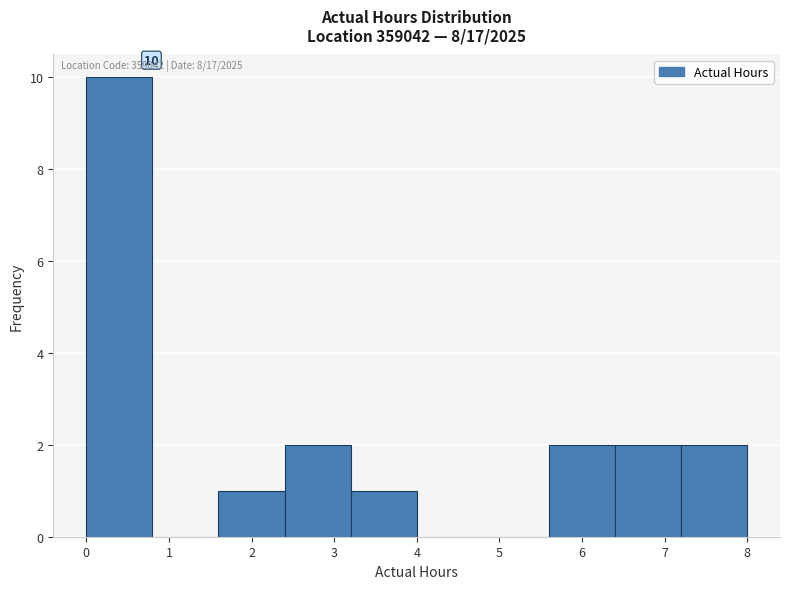

Over which range of the x-axis is the bar tallest?

0.0 to 0.8